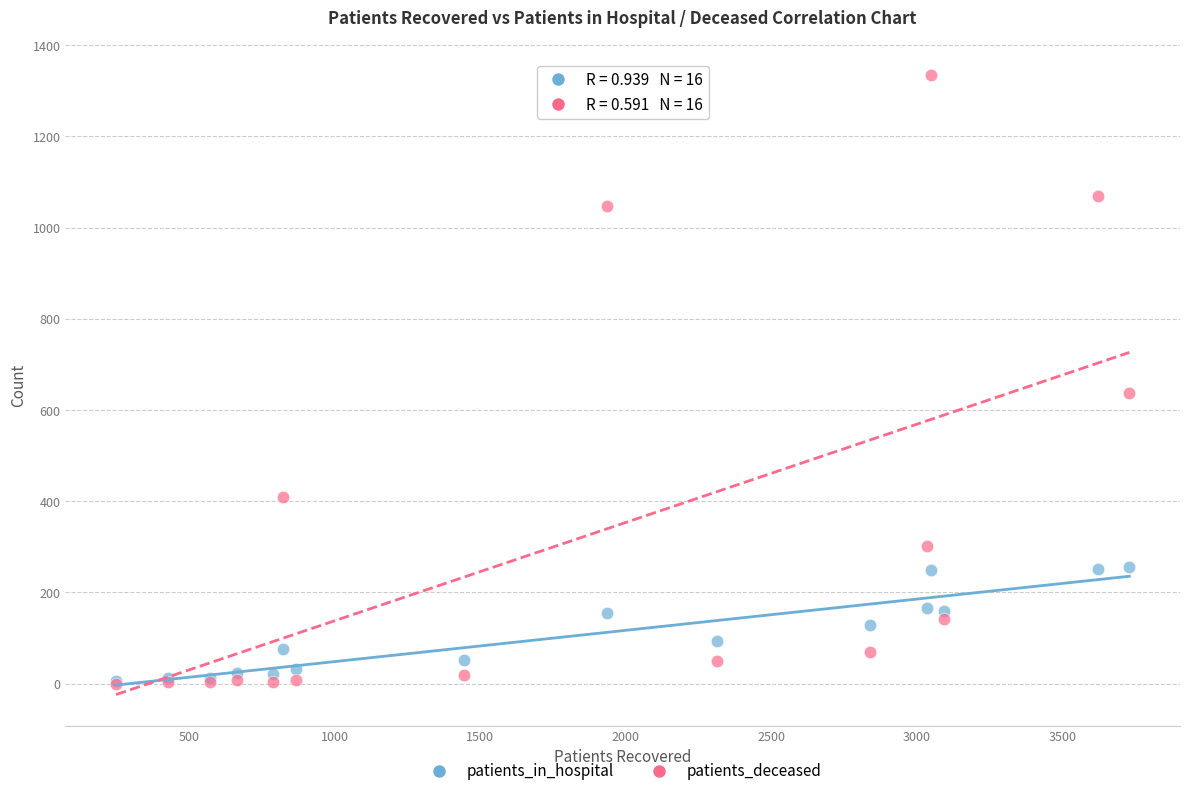

Across all series, what Y value is closest to 667?

638